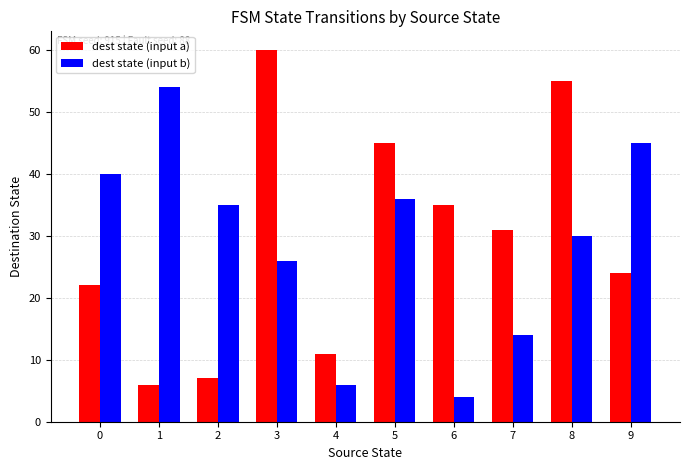

What are all the series names shown in the legend?

dest state (input a), dest state (input b)